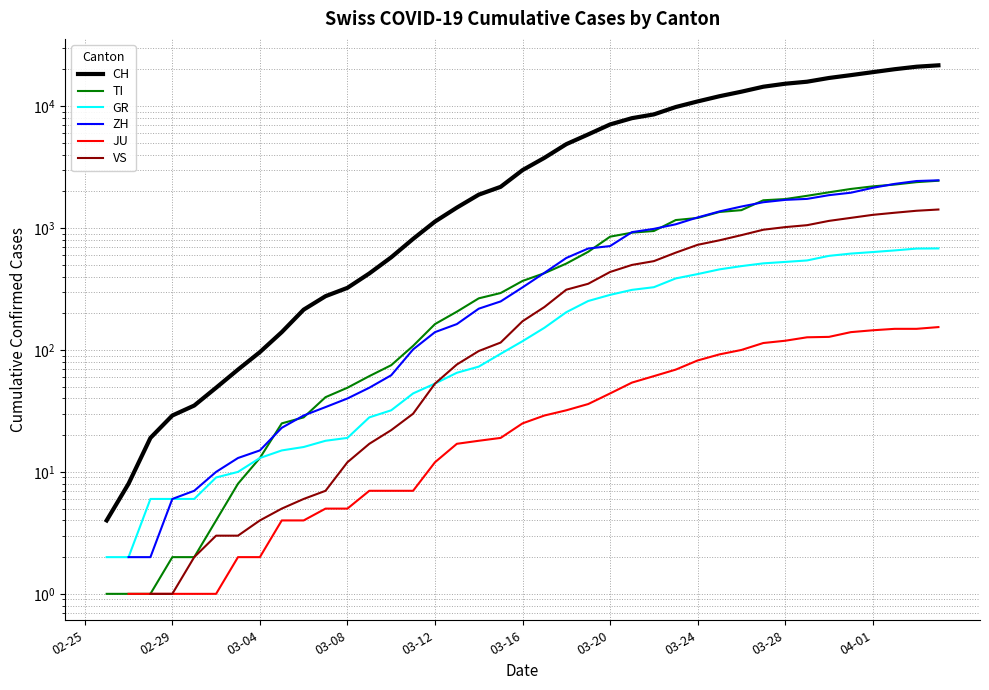

At which category is the sum across all series the highest?

39